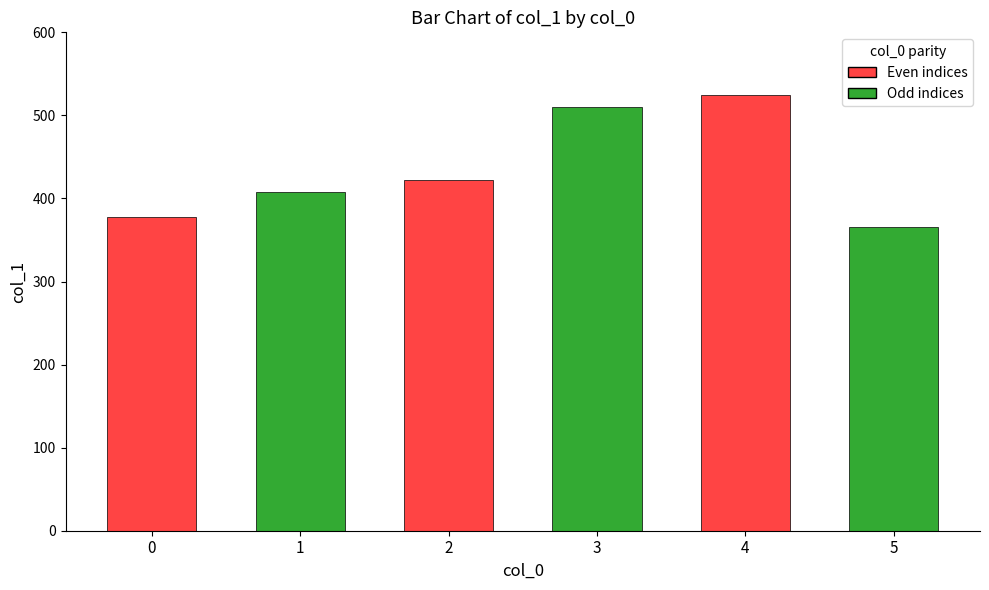

Which category has the lowest value across all series?

5